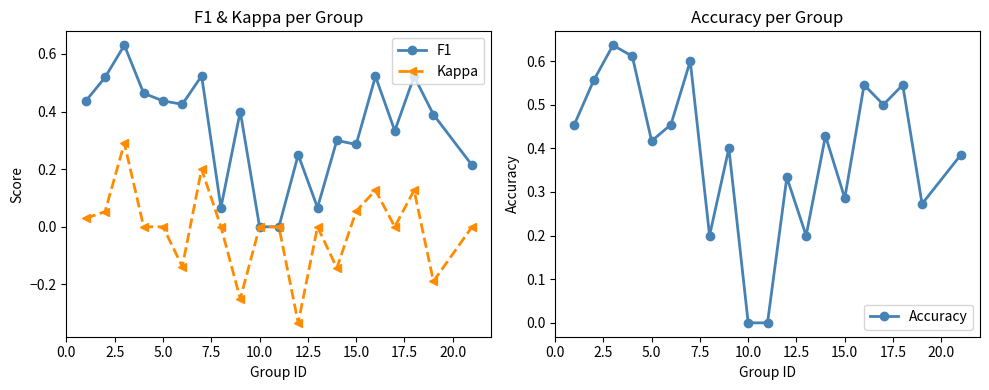

At which category does Accuracy reach its first local valley?

5.0